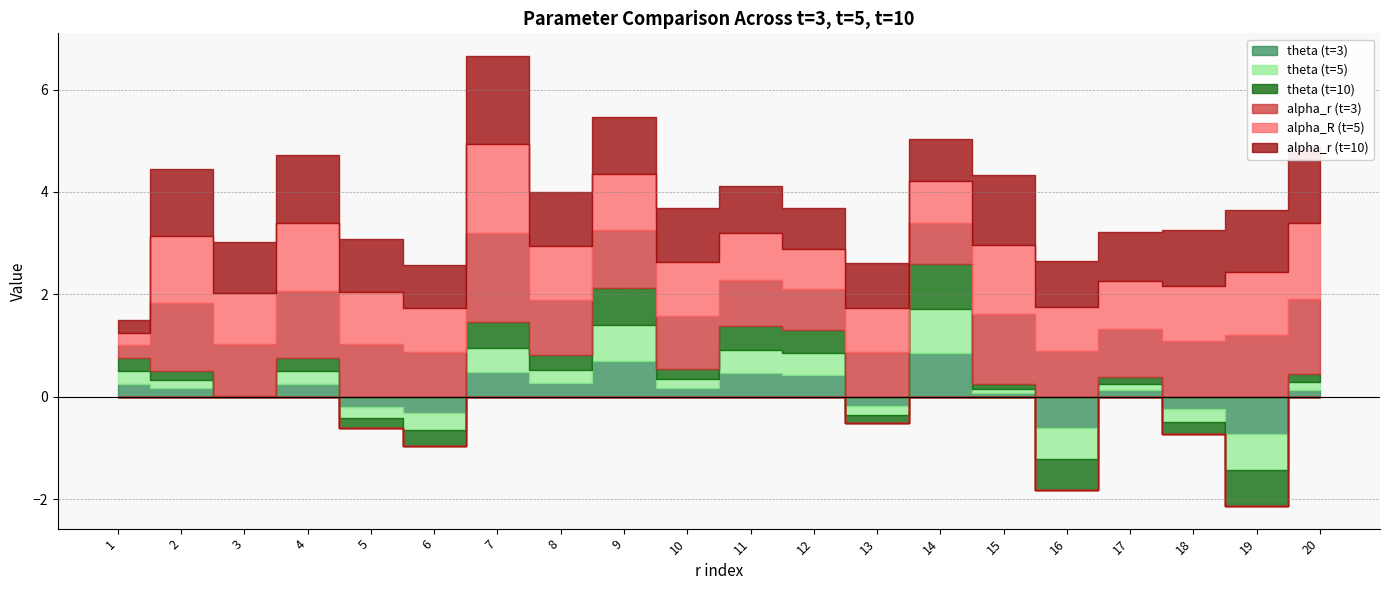

At which category is the sum across all series the highest?

7